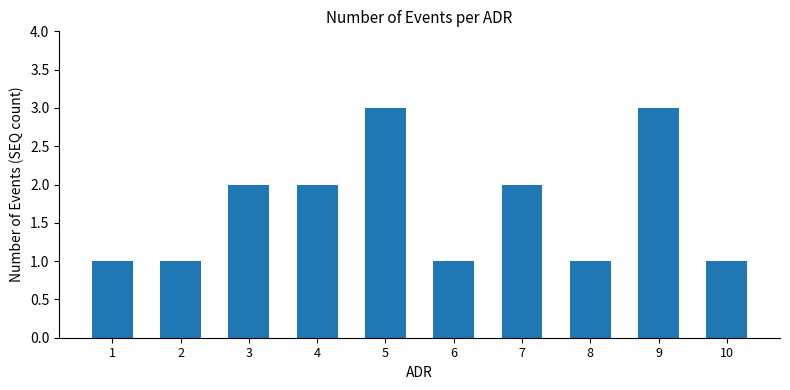

What is the change in value from 4 to 8?

-1